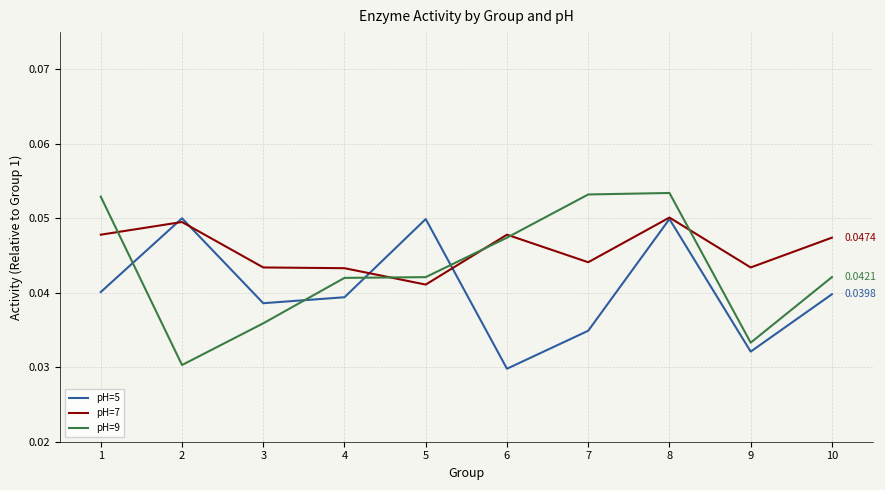

At 4, list the series in order from smallest to largest.

pH=5, pH=9, pH=7